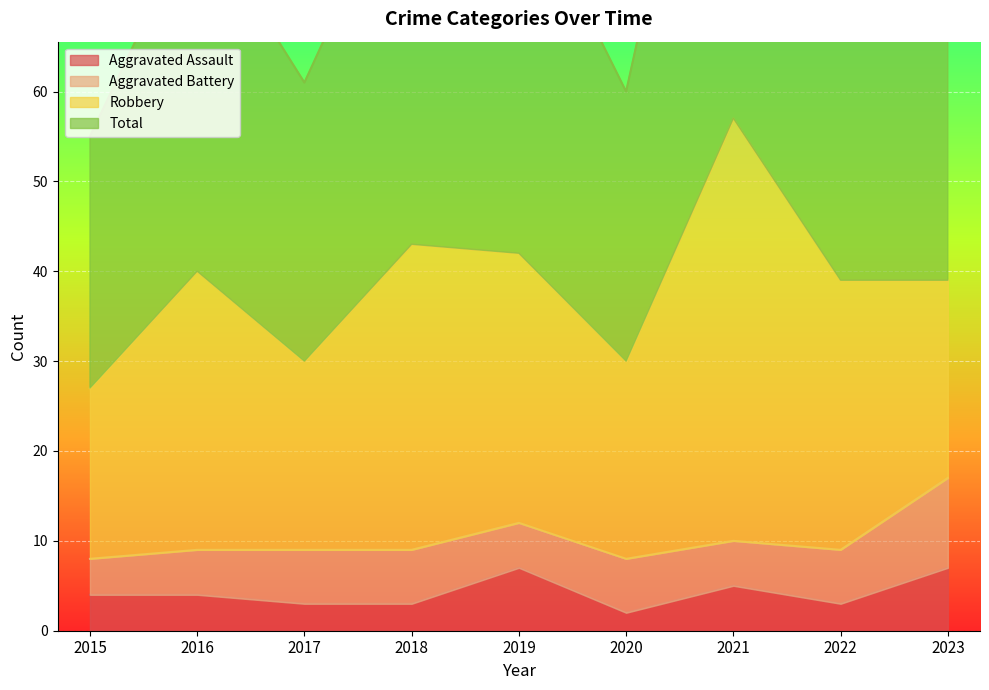

Which label corresponds to the smallest value in the chart?

2020